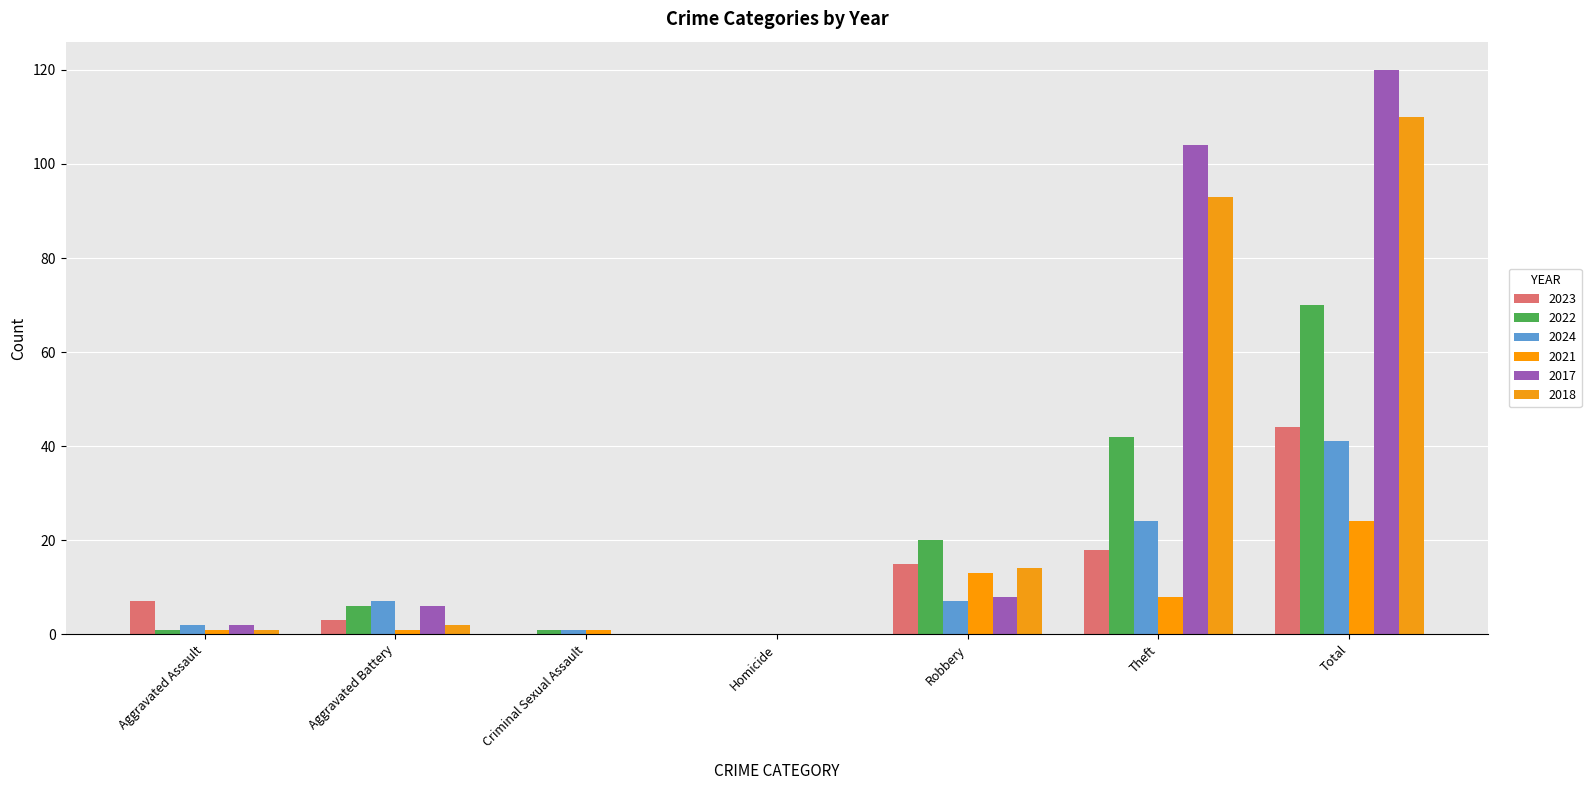

How many categories are shown in the chart?

7